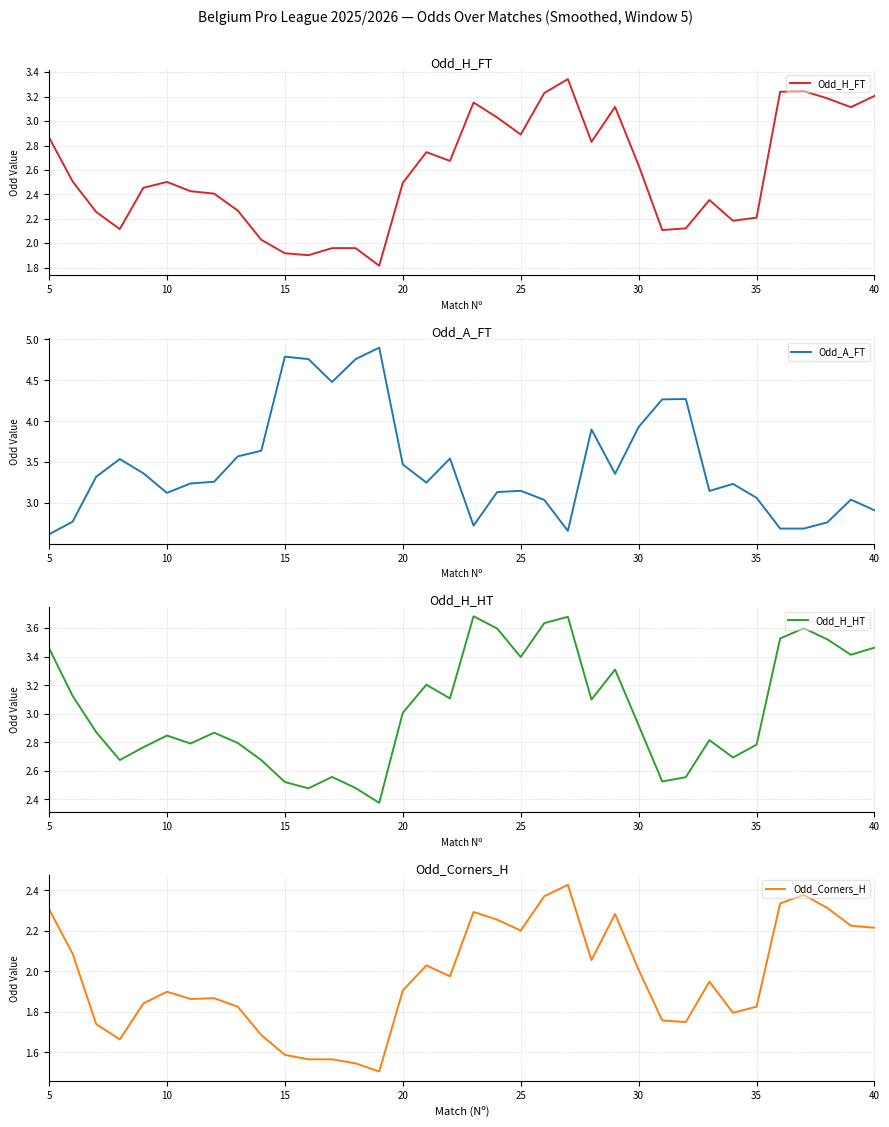

The Odd_A_FT series shows 4.8 at 15. True or false?

True